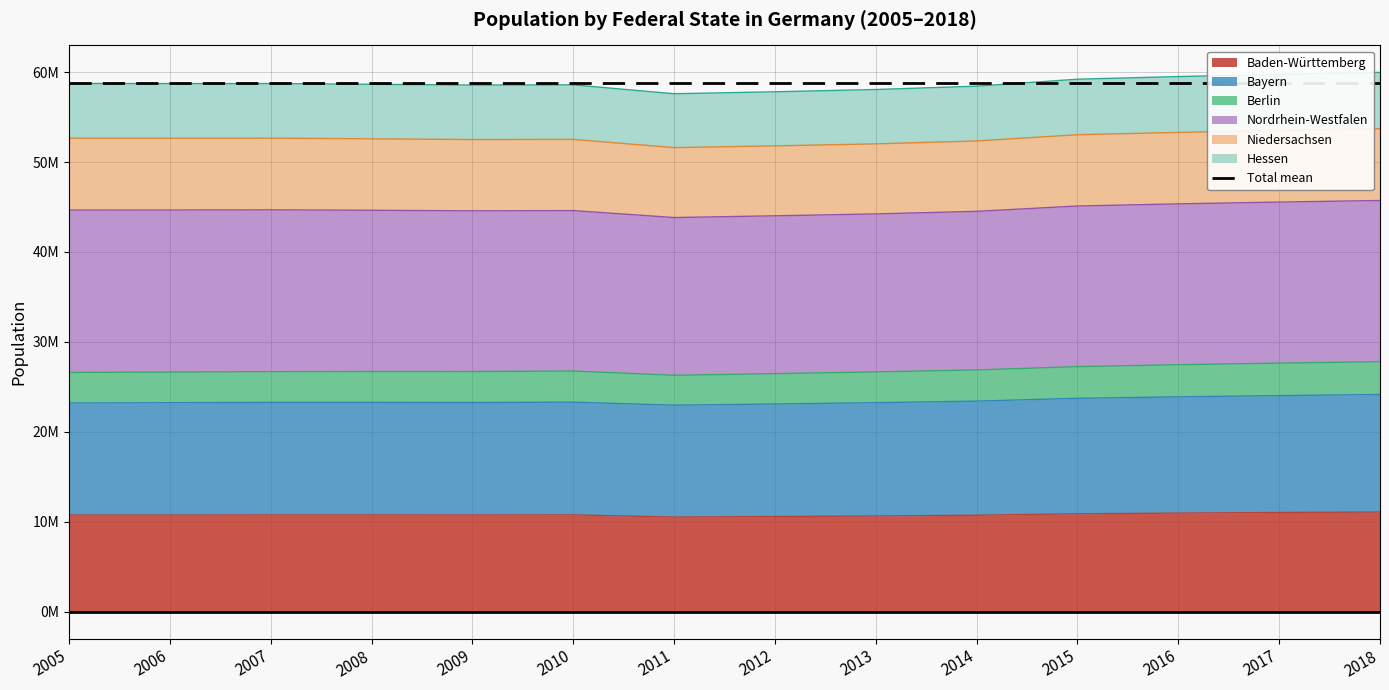

What is the value of the Hessen point at the 5th from the left?

23255252